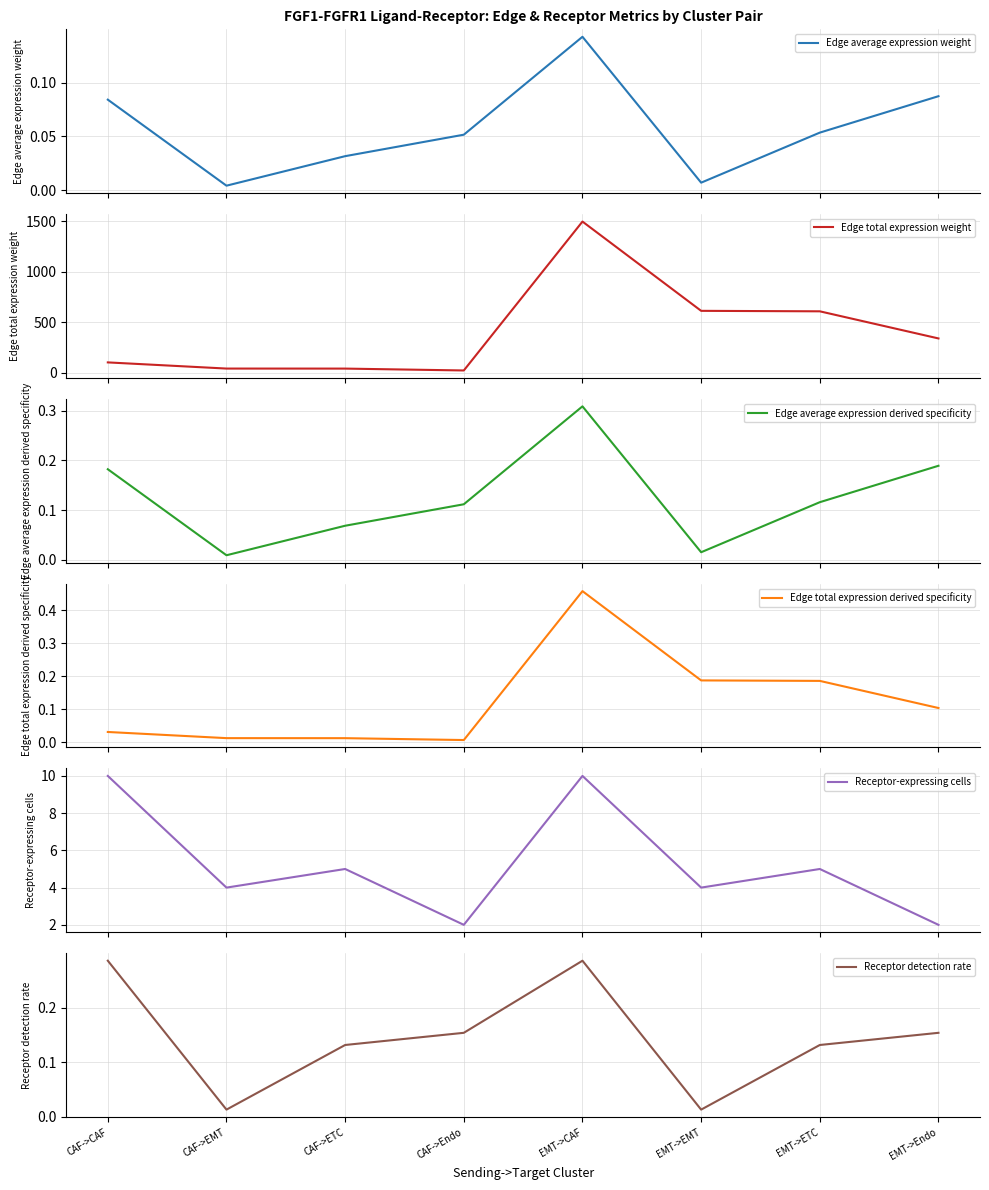

How many categories are shown in the chart?

8